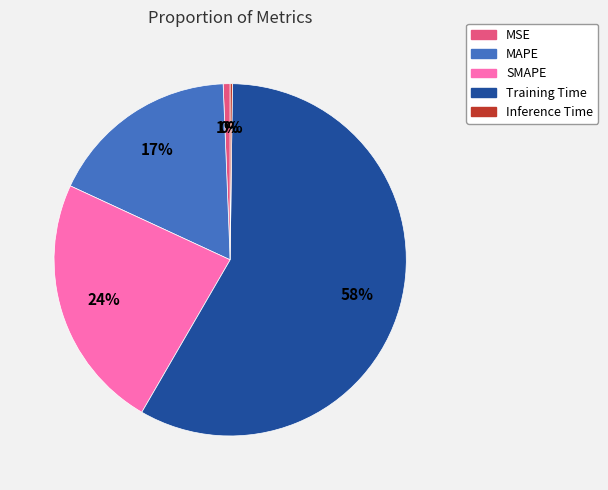

What is the ratio of the value at SMAPE to the value at Training Time?

0.4